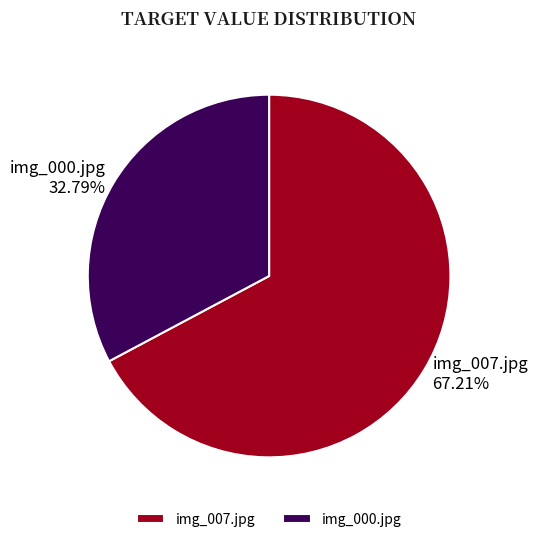

The img_007.jpg slice represents 54% of the pie. True or false?

False